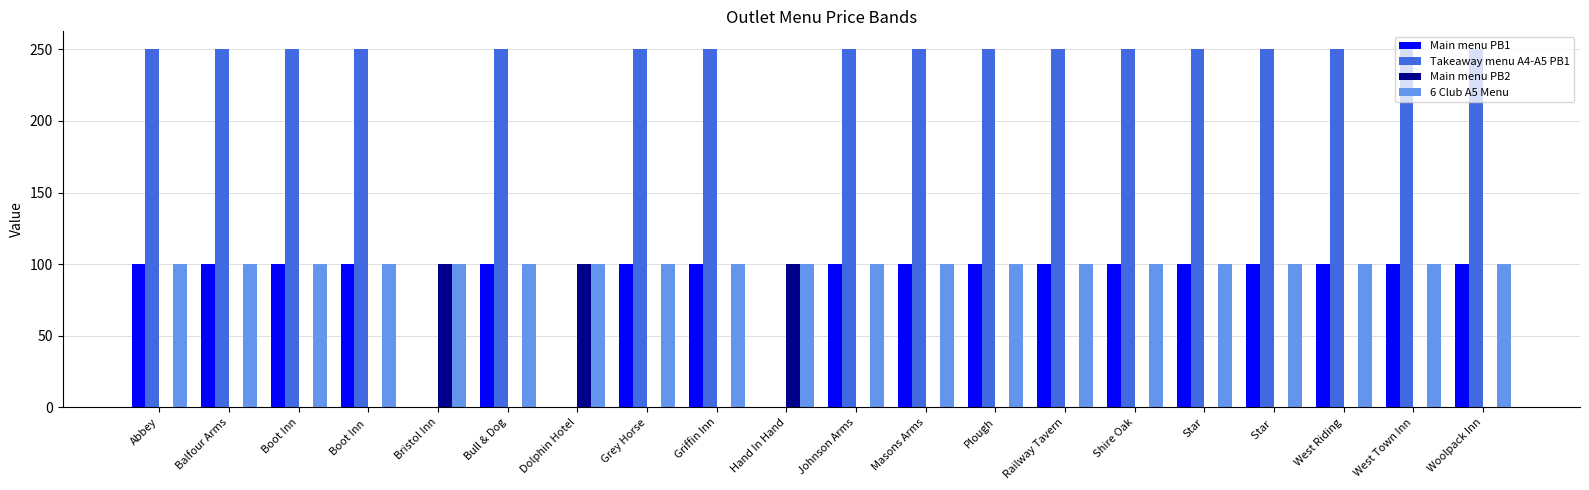

How many groups of bars are there?

20